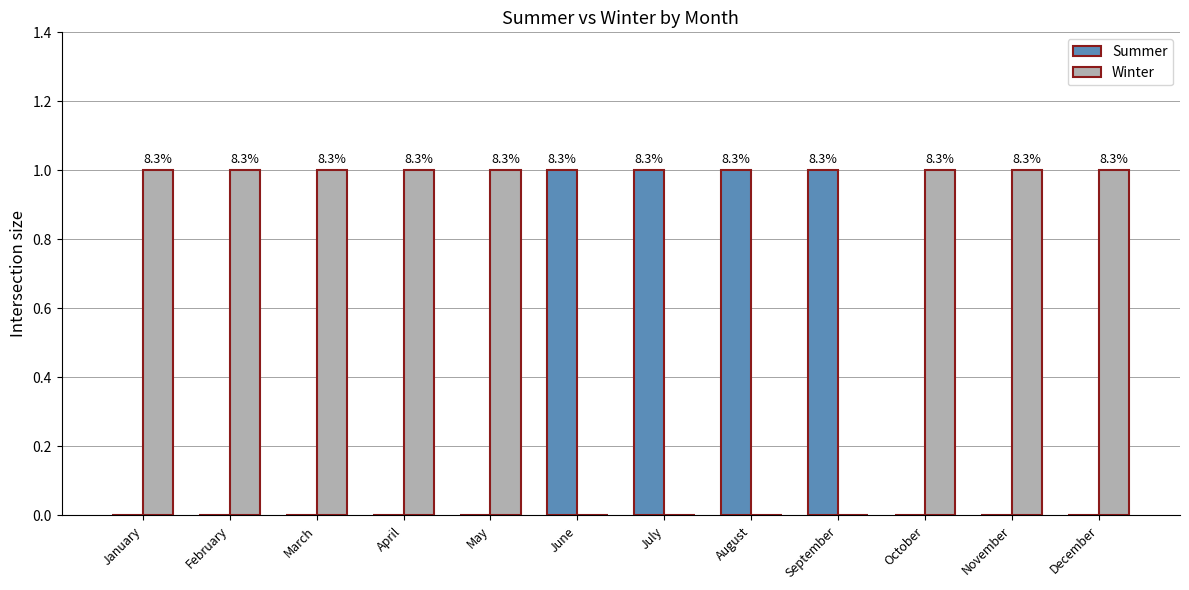

True or false: Summer has a value of 1 at July.

False